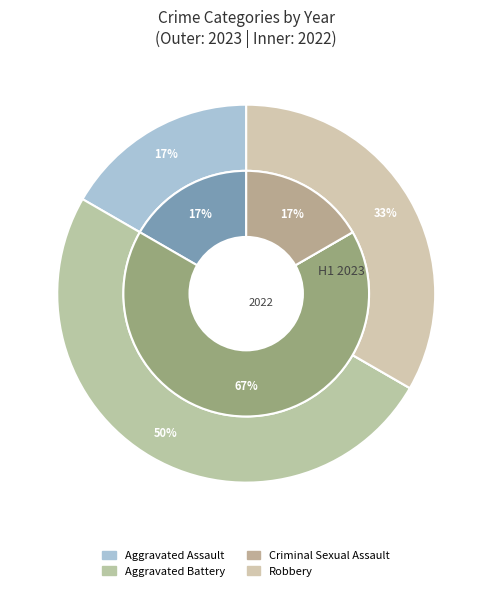

To the nearest percent, what is the difference between the 3 and values_2023 slice percentages?

17%